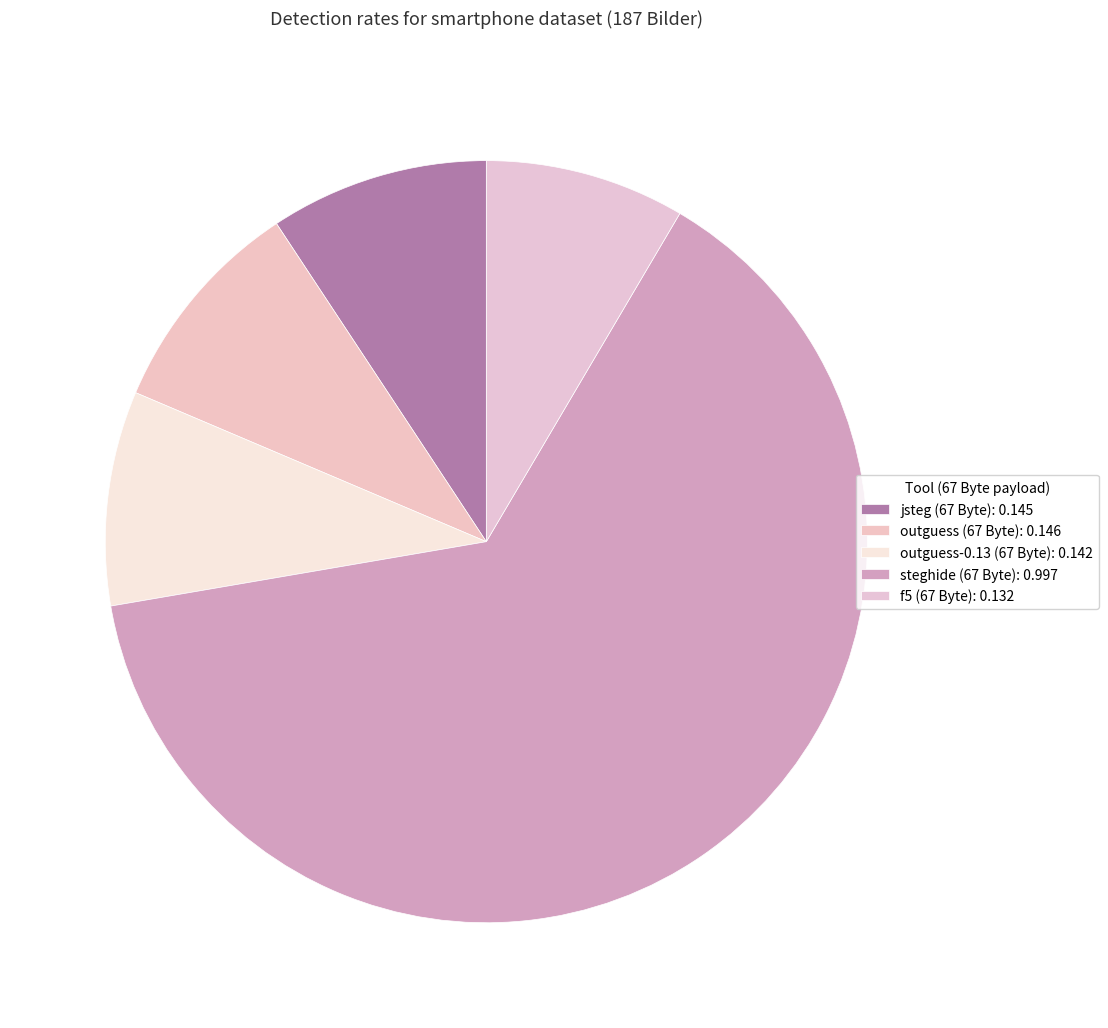

Which has a higher value, steghide (67 Byte) or outguess-0.13 (67 Byte)?

steghide (67 Byte)